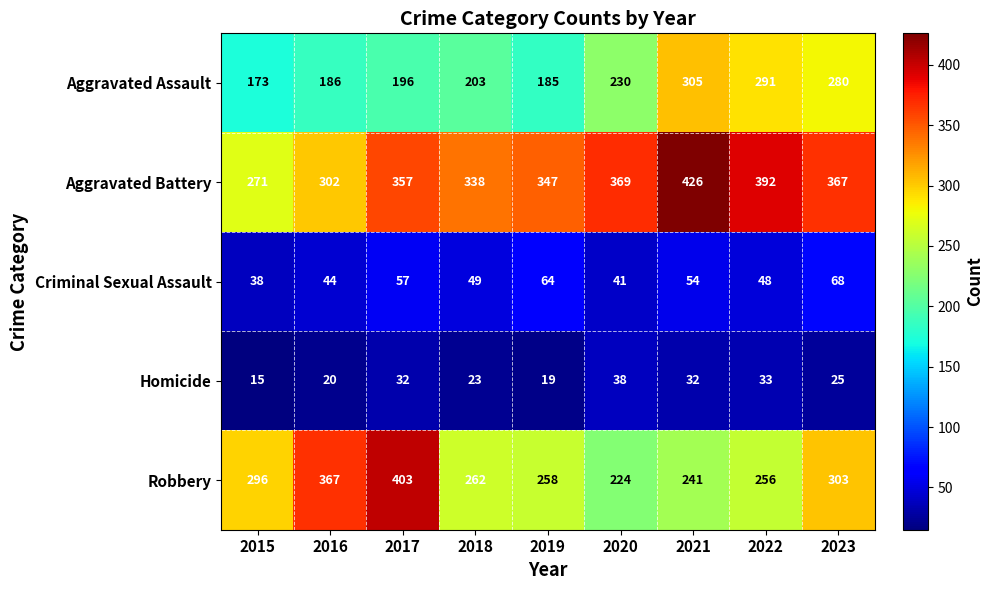

True or false: Aggravated Assault has a value of 47 at 2017.

False